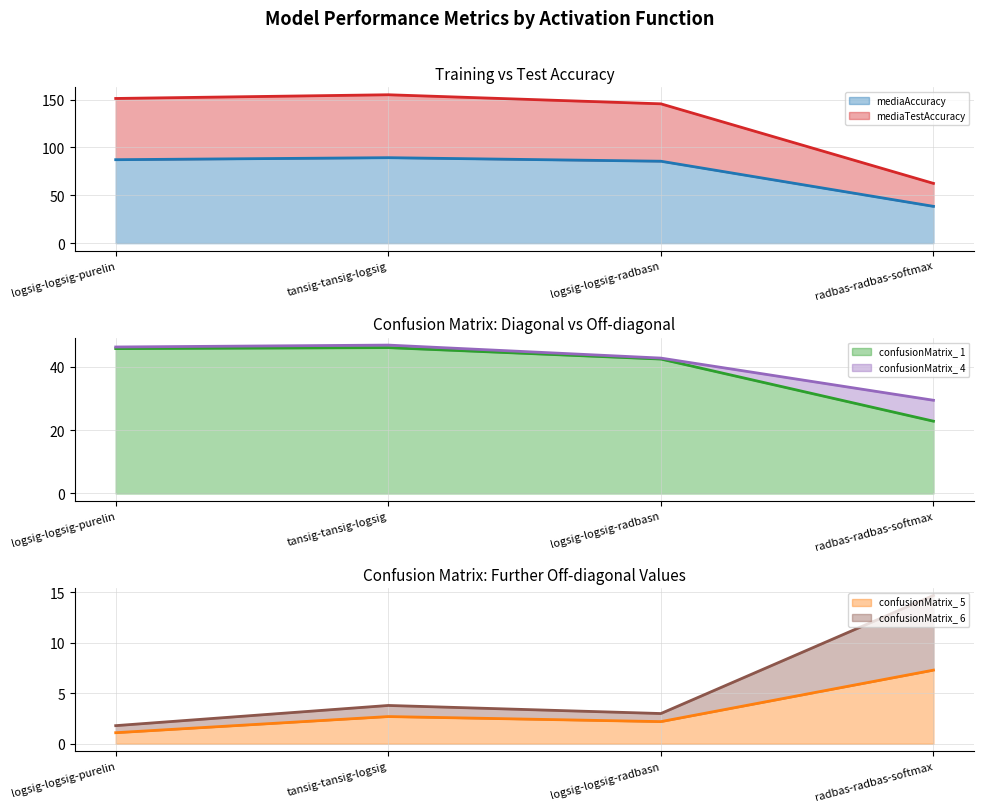

Is the value of mediaAccuracy at logsig-logsig-purelin greater than the value of confusionMatrix_ 5 at logsig-logsig-purelin?

Yes